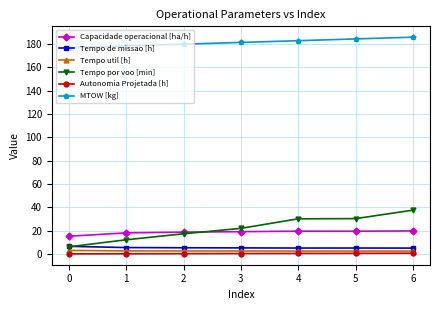

What is the sum of the Capacidade operacional [ha/h] values at 5 and 0?

34.7